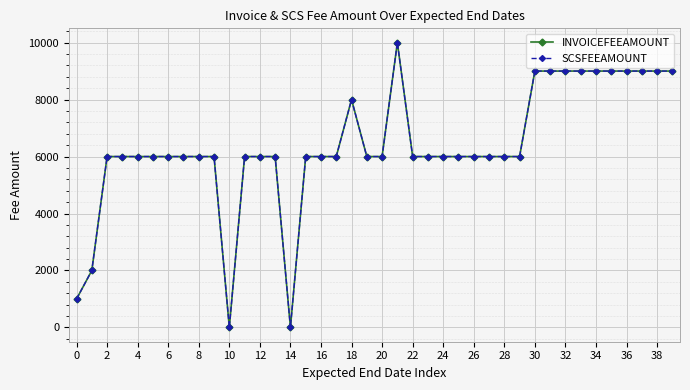

In SCSFEEAMOUNT, how many points are higher than both neighbors (excluding endpoints)?

2